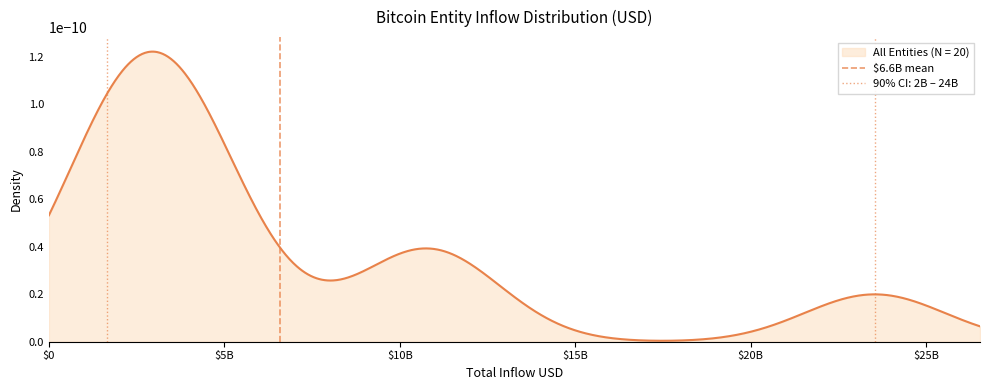

The value at $5B is 1. True or false?

True